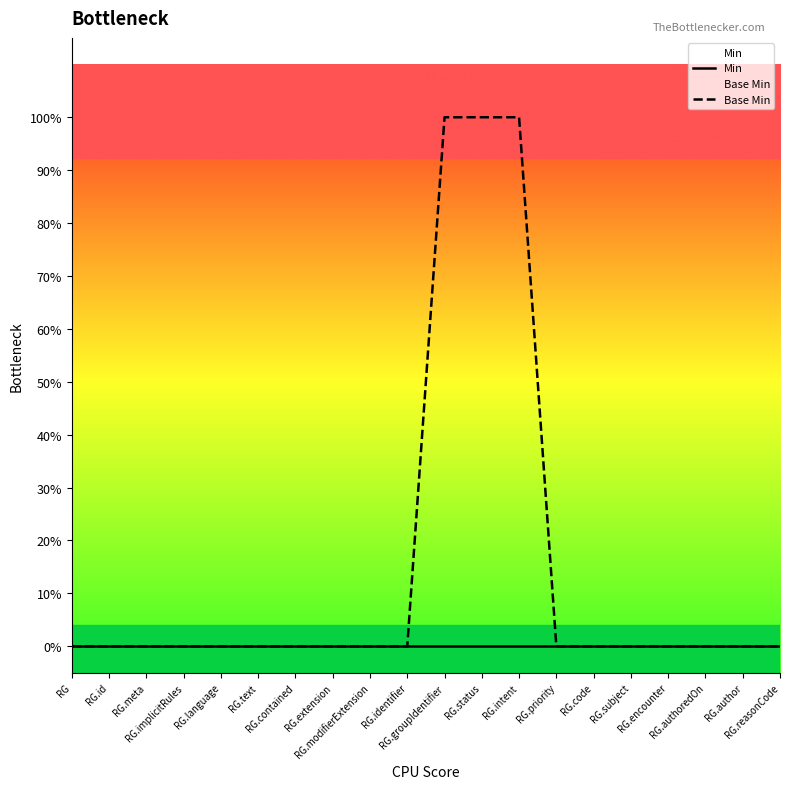

How many lines are shown in the chart?

2